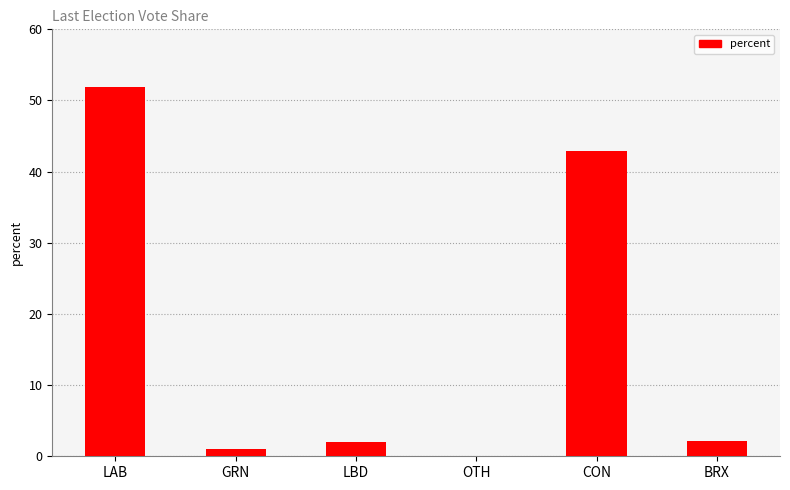

What is the change in value from LBD to BRX?

+0.2